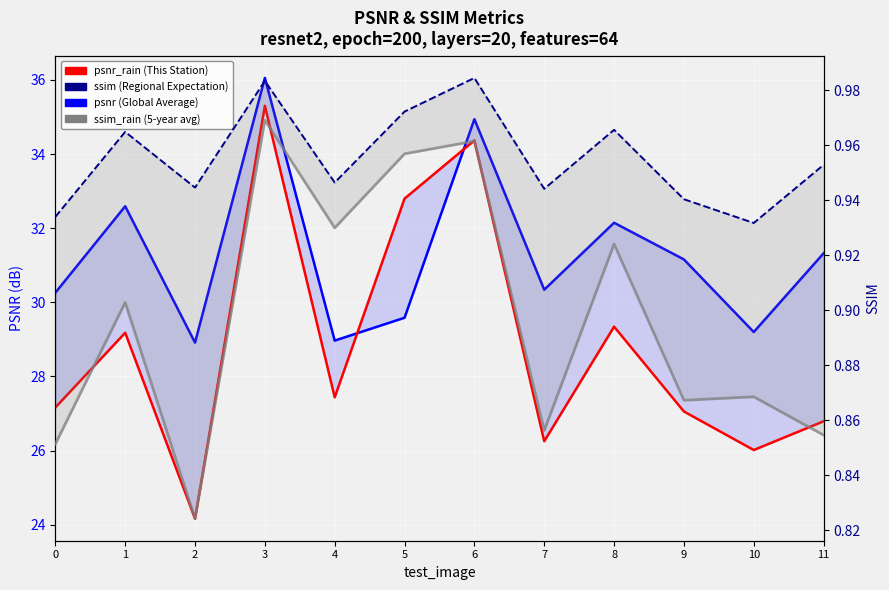

Reading left to right, transcribe all the data shown in this chart.

psnr: 30.3	32.6	28.9	36.1	29.0	29.6	34.9	30.3	32.1	31.2	29.2	31.3
psnr_rain: 27.2	29.2	24.2	35.3	27.4	32.8	34.4	26.3	29.3	27.1	26.0	26.8
ssim: 0.9	1.0	0.9	1.0	0.9	1.0	1.0	0.9	1.0	0.9	0.9	1.0
ssim_rain: 0.9	0.9	0.8	1.0	0.9	1.0	1.0	0.9	0.9	0.9	0.9	0.9